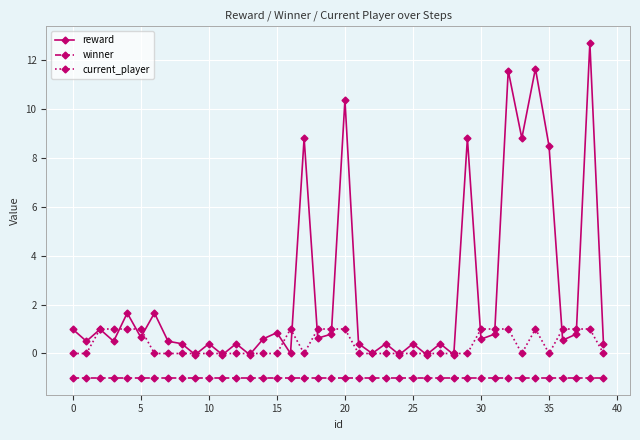

Rank the series by their average value, from highest to lowest.

reward, current_player, winner